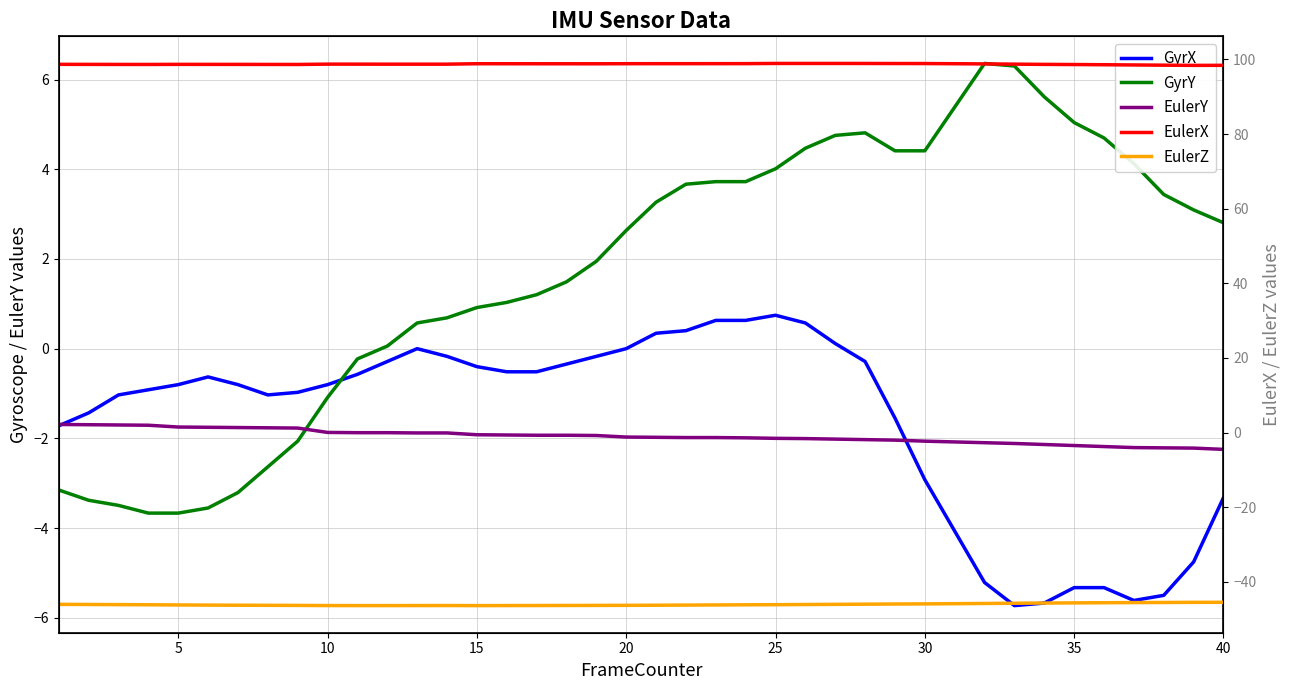

What are all the series names shown in the legend?

GyrX, GyrY, EulerY, EulerX, EulerZ